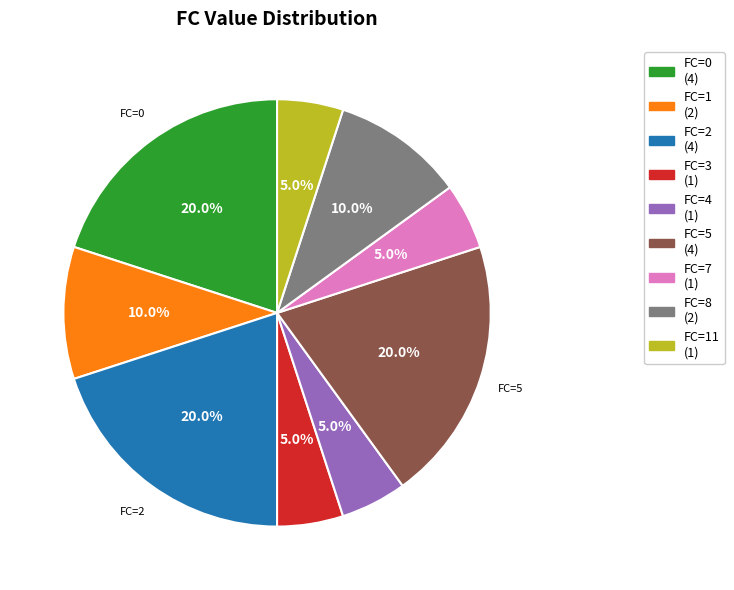

What portion of the pie excludes FC=3 (1)?

95.0%